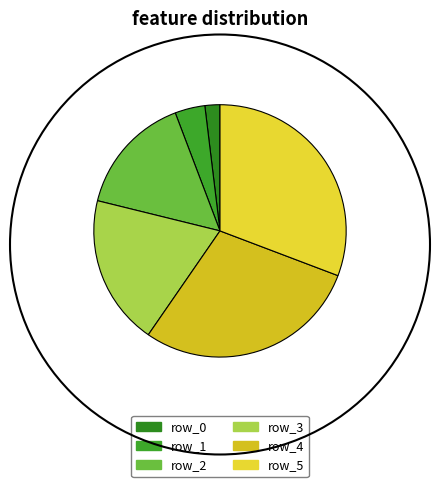

What is the total percentage of row_3 and row_1?

23.1%